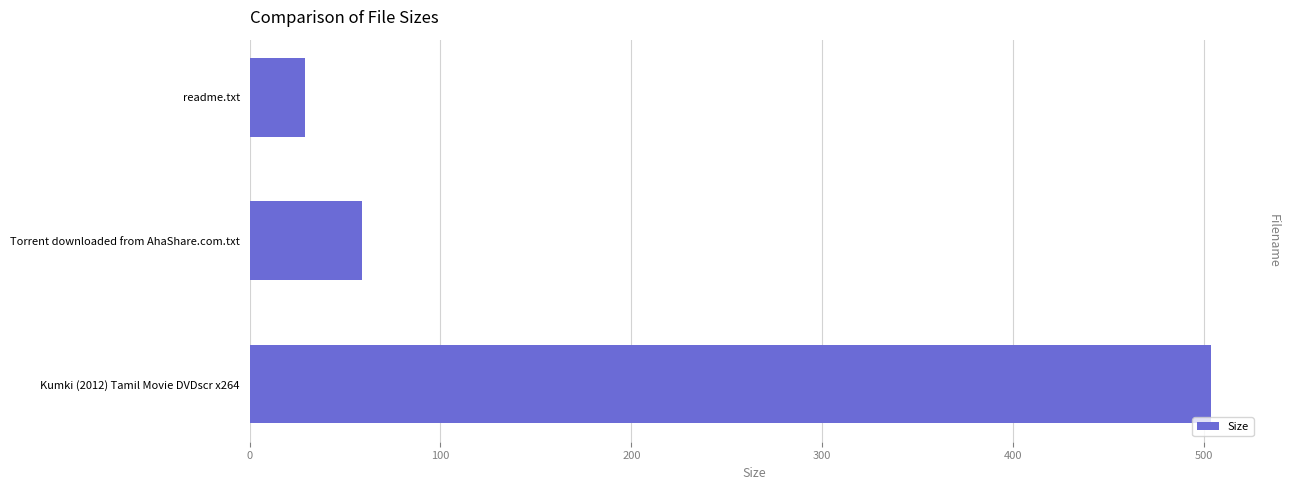

Count the number of data series in this chart.

1